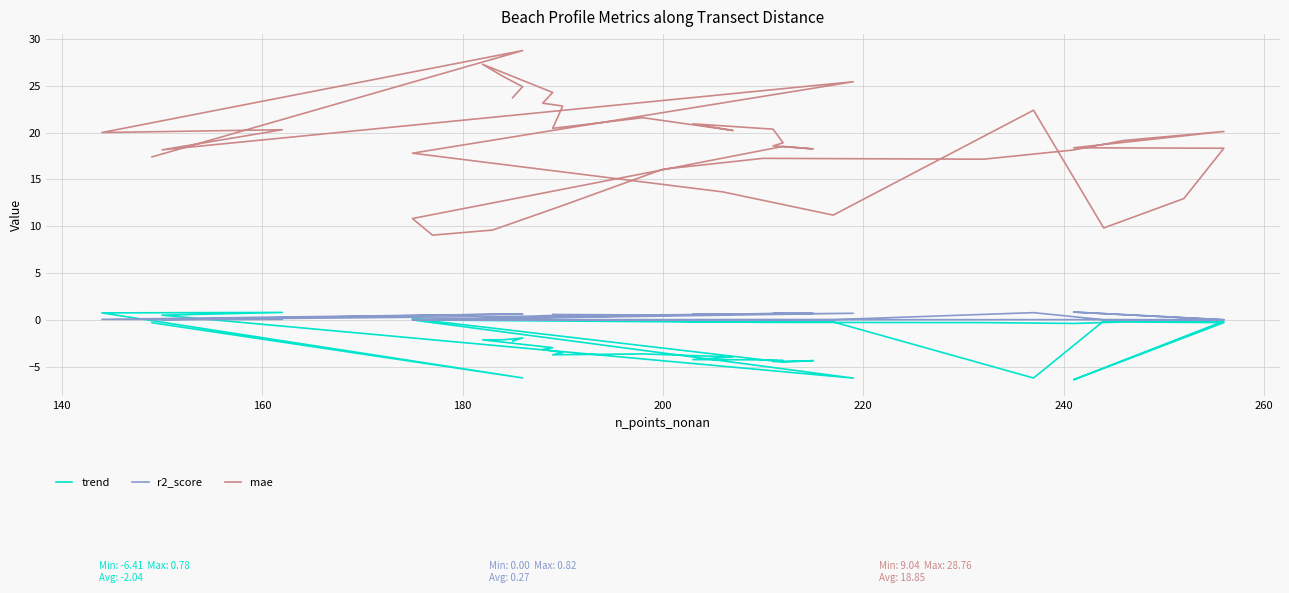

What are all the series names shown in the legend?

trend, r2_score, mae